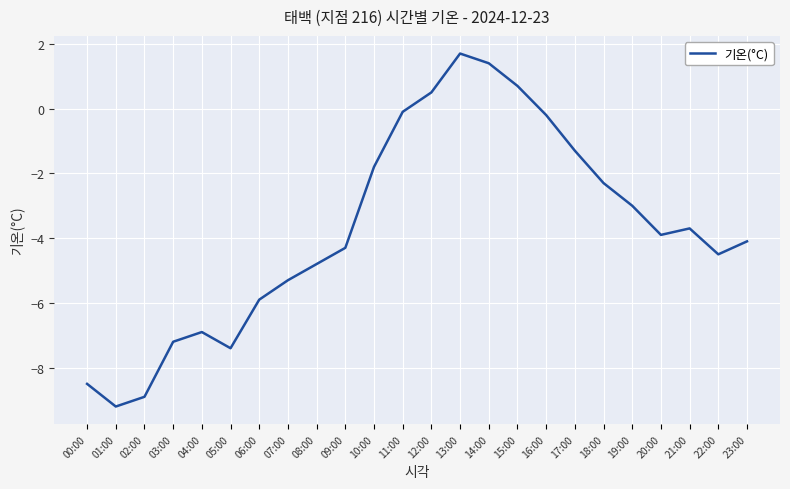

Does the chart have visible grid lines?

Yes